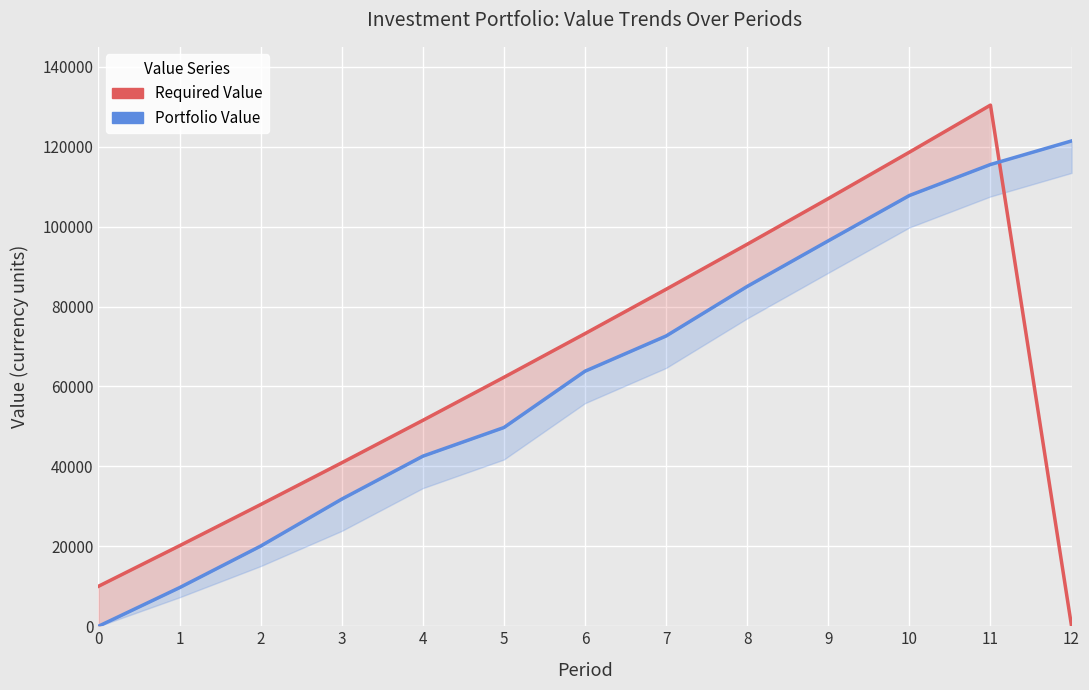

Is it true that Portfolio Value equals 115551.5 at 11?

True